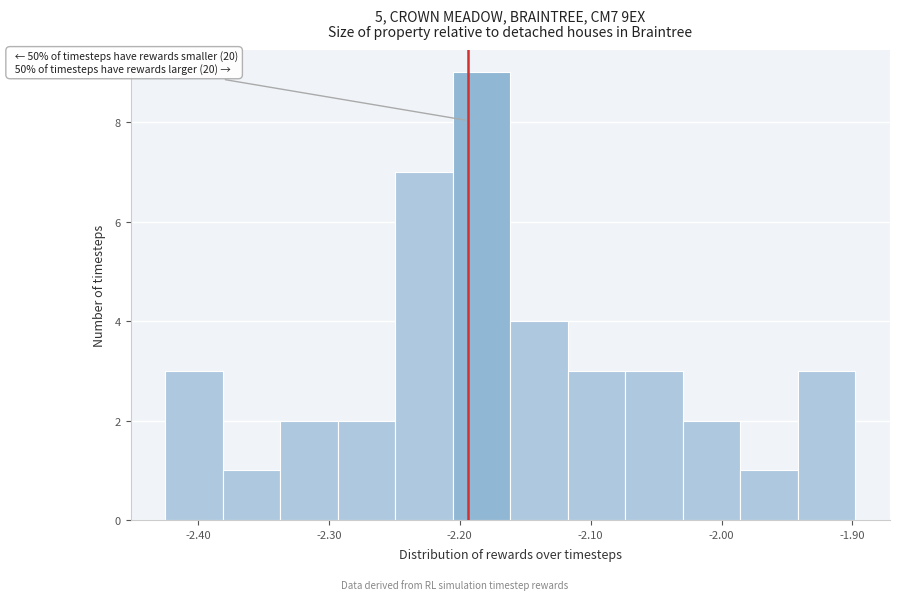

Over which range of the x-axis is the bar tallest?

-2.21 to -2.16